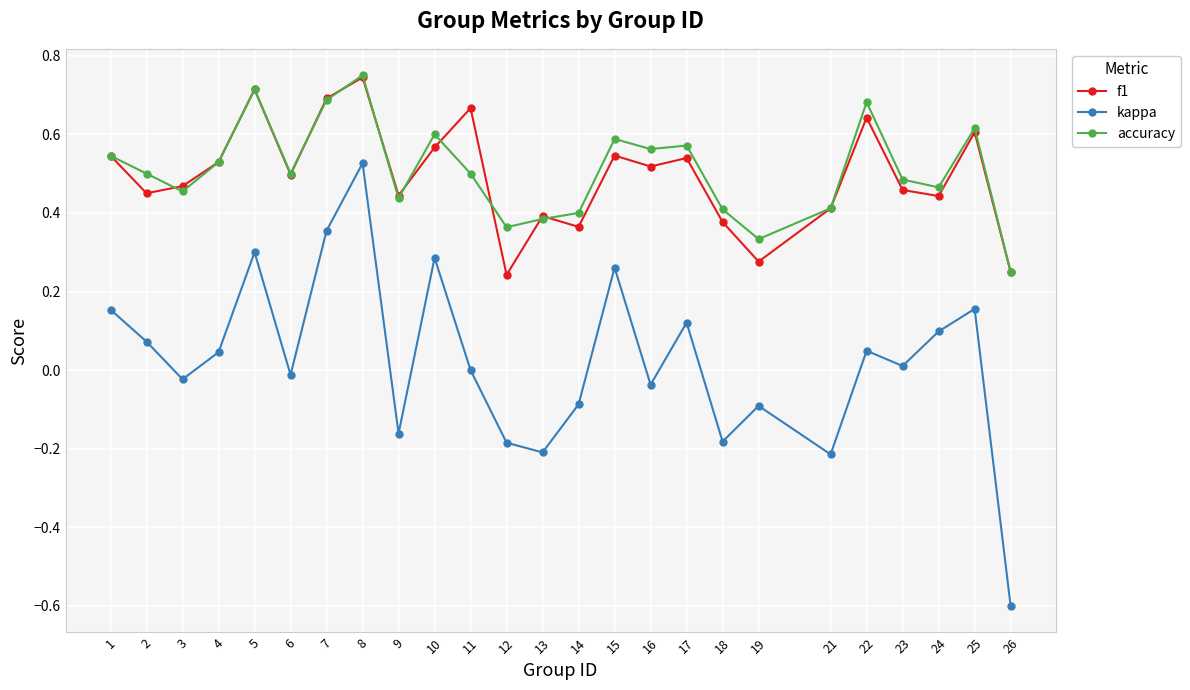

True or false: accuracy has a value of 0.8 at 4.

False